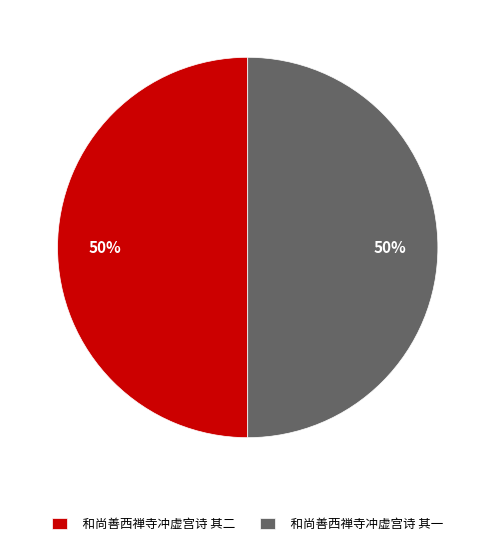

The 和尚善西禅寺冲虚宫诗 其一 slice represents 50% of the pie. True or false?

True